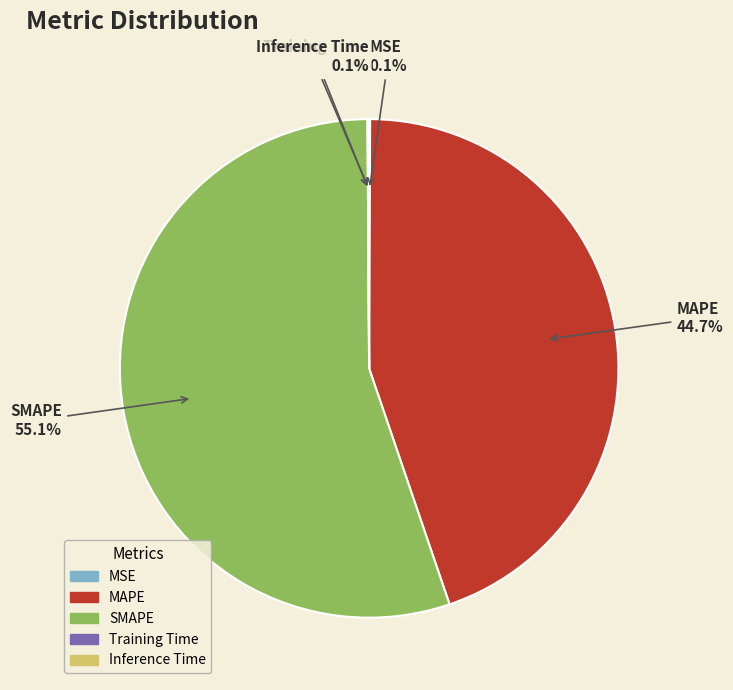

What is the majority slice?

SMAPE